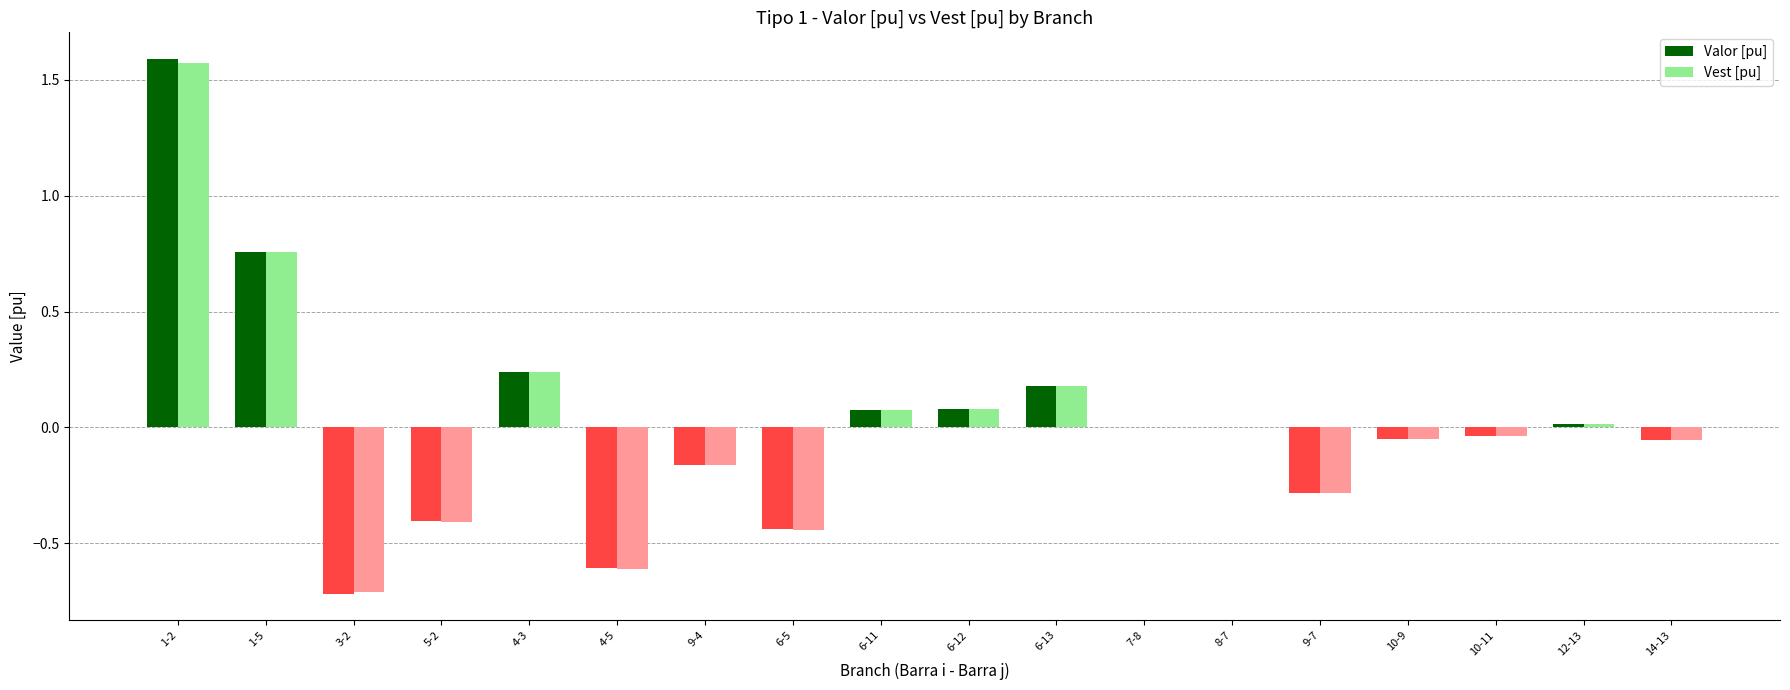

The Vest [pu] series shows -0.0 at 10-11. True or false?

True